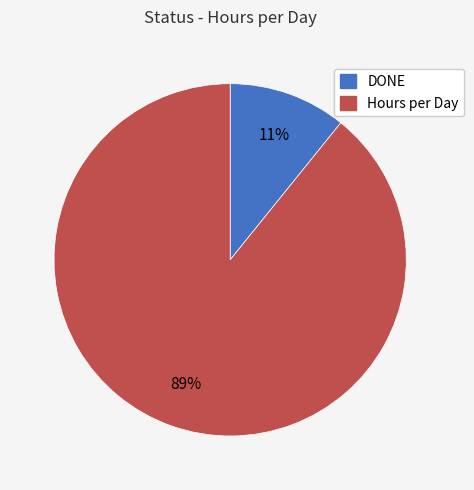

To the nearest percent, what percentage of the pie is DONE?

11%